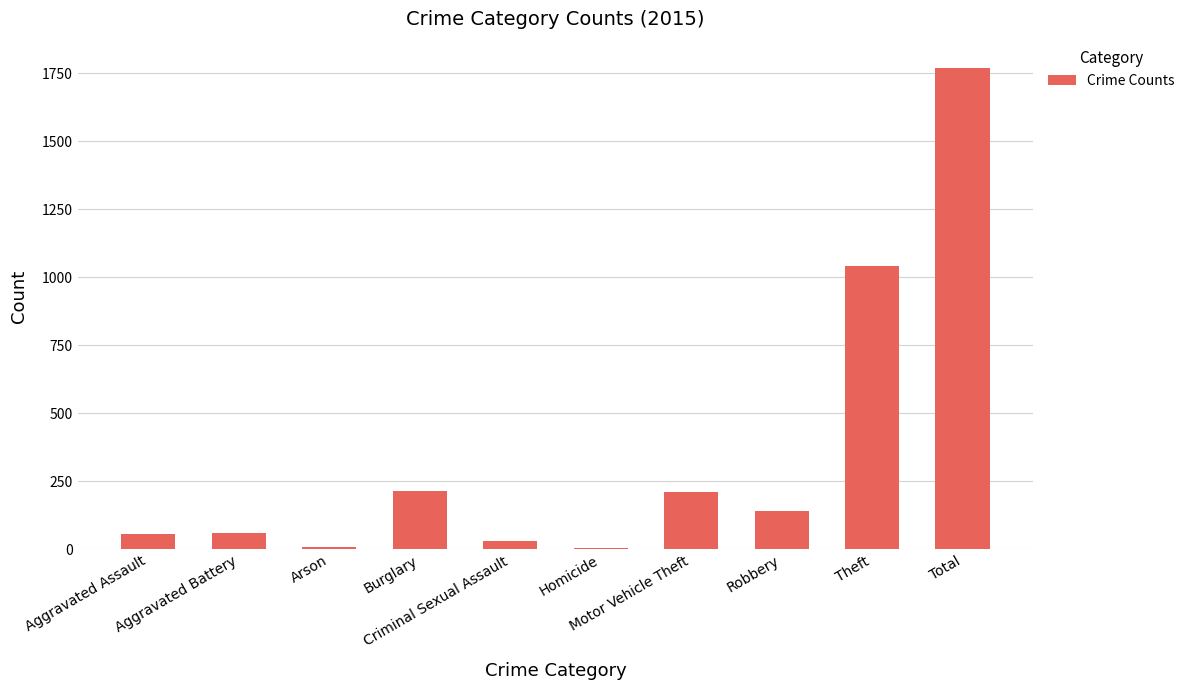

How many data points does each series have?

10